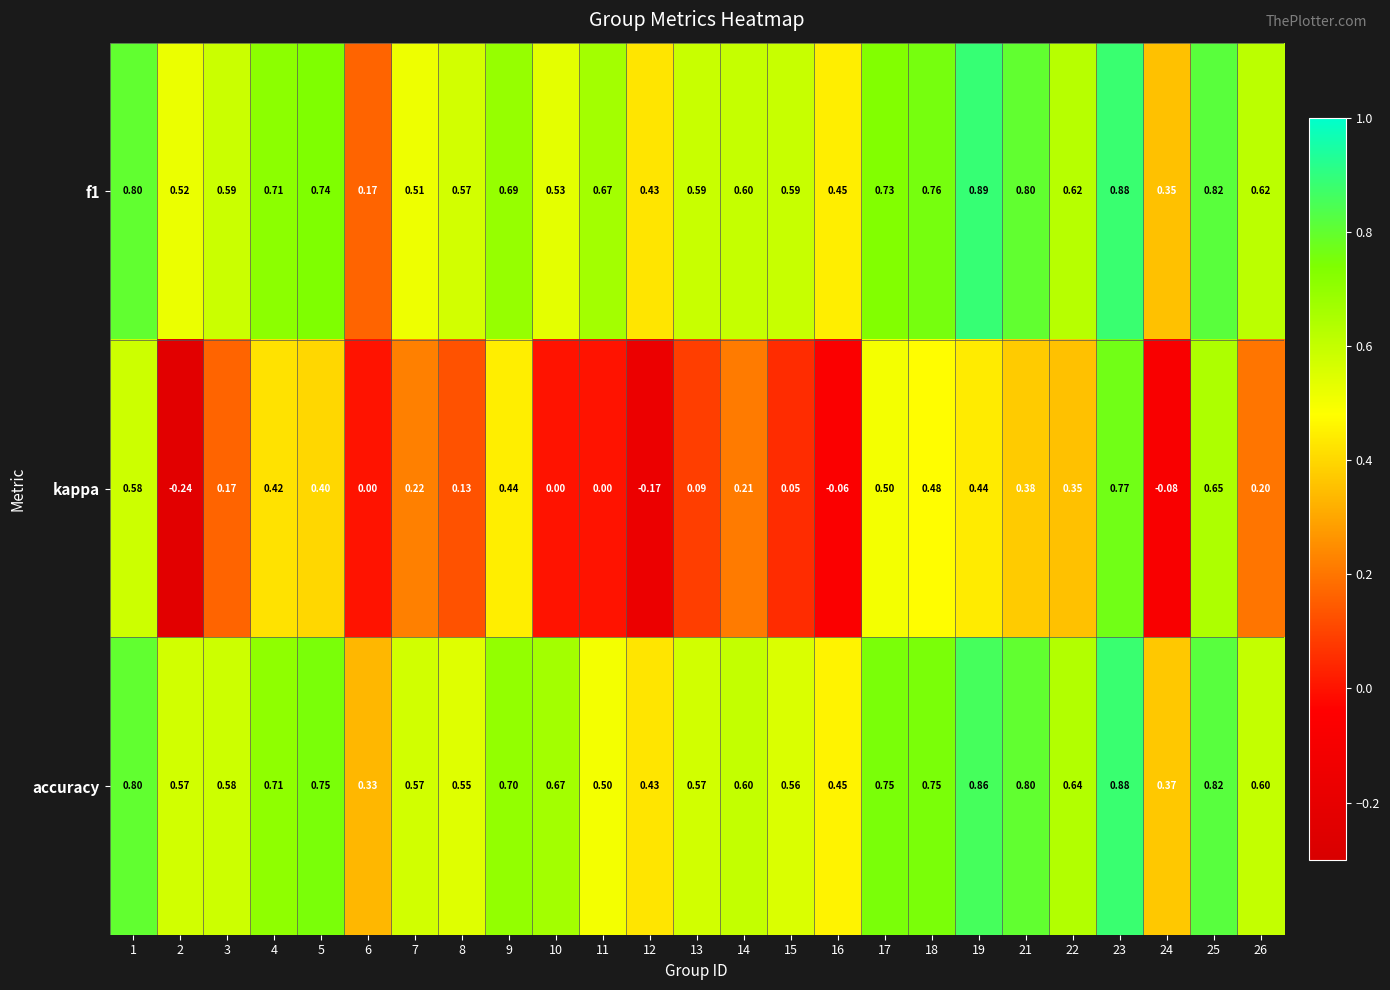

Is the value of accuracy at 1 greater than the value of f1 at 6?

Yes